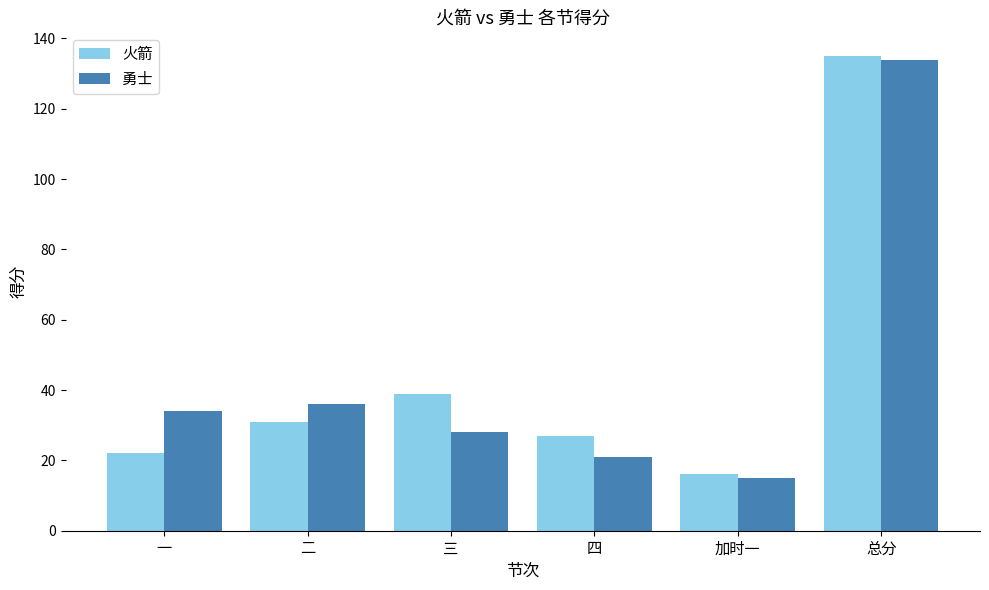

How many series are shown in this chart?

2